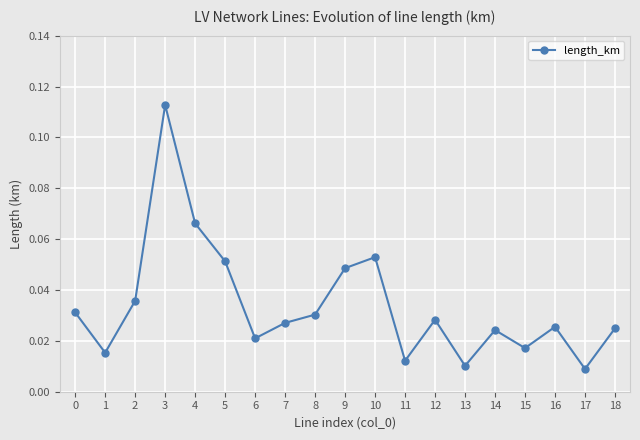

Between 4 and 5, which is larger?

4